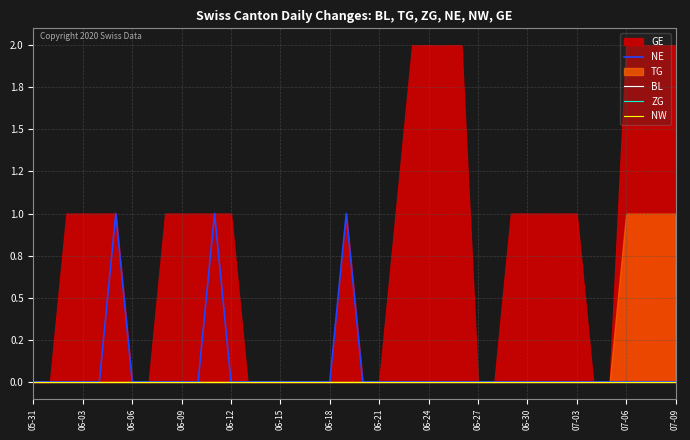

Which label corresponds to the smallest value in the chart?

05-31